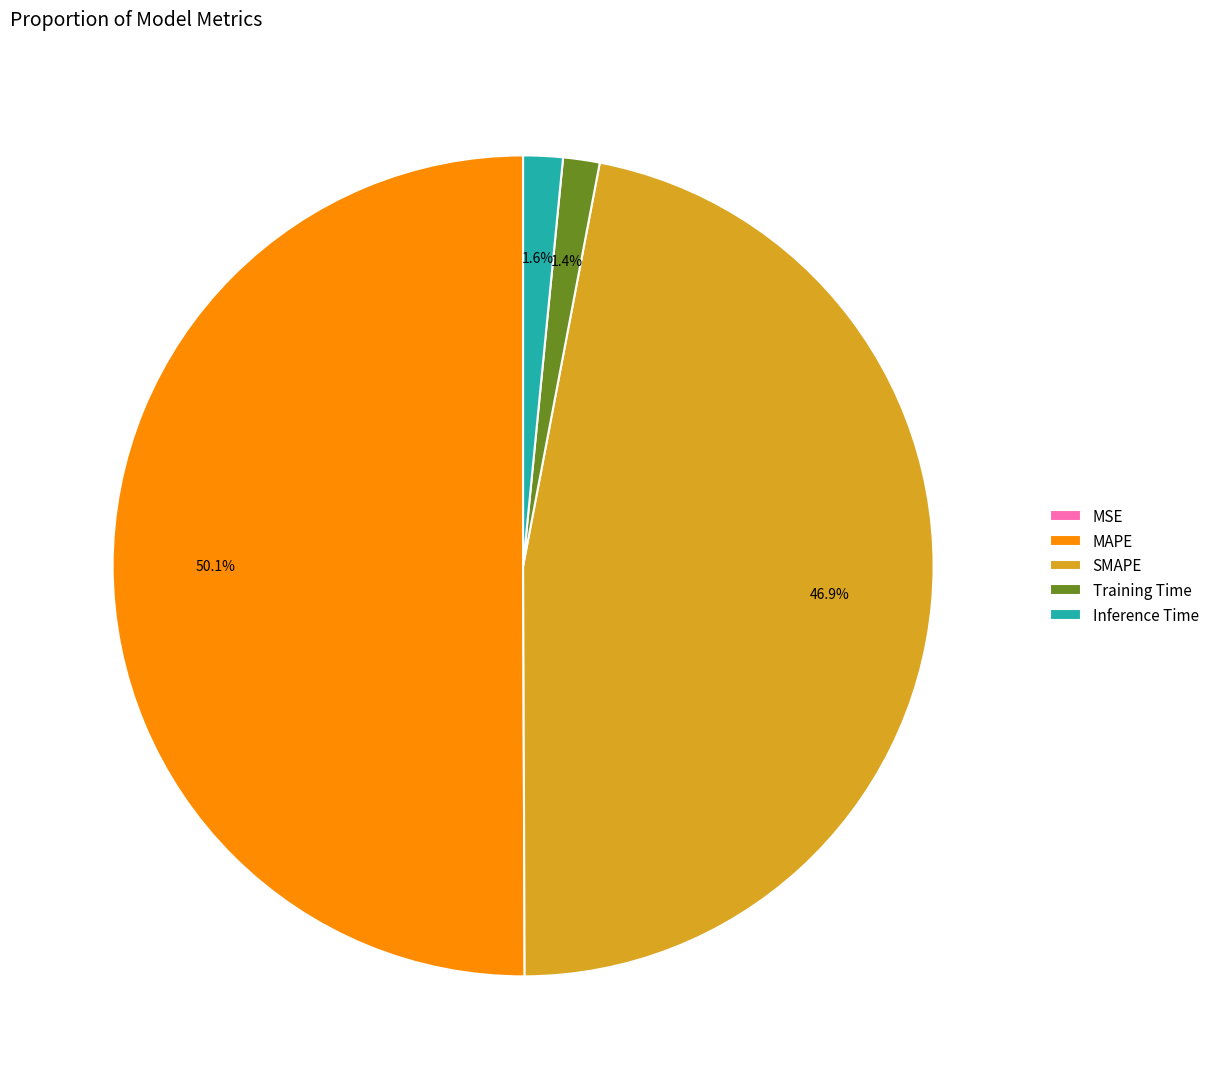

What is the largest slice in the pie chart?

MAPE